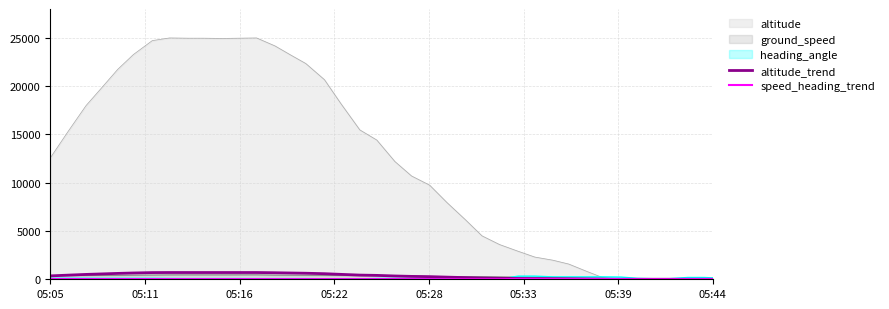

The value of altitude_trend at 05:44 is 0.0. True or false?

True